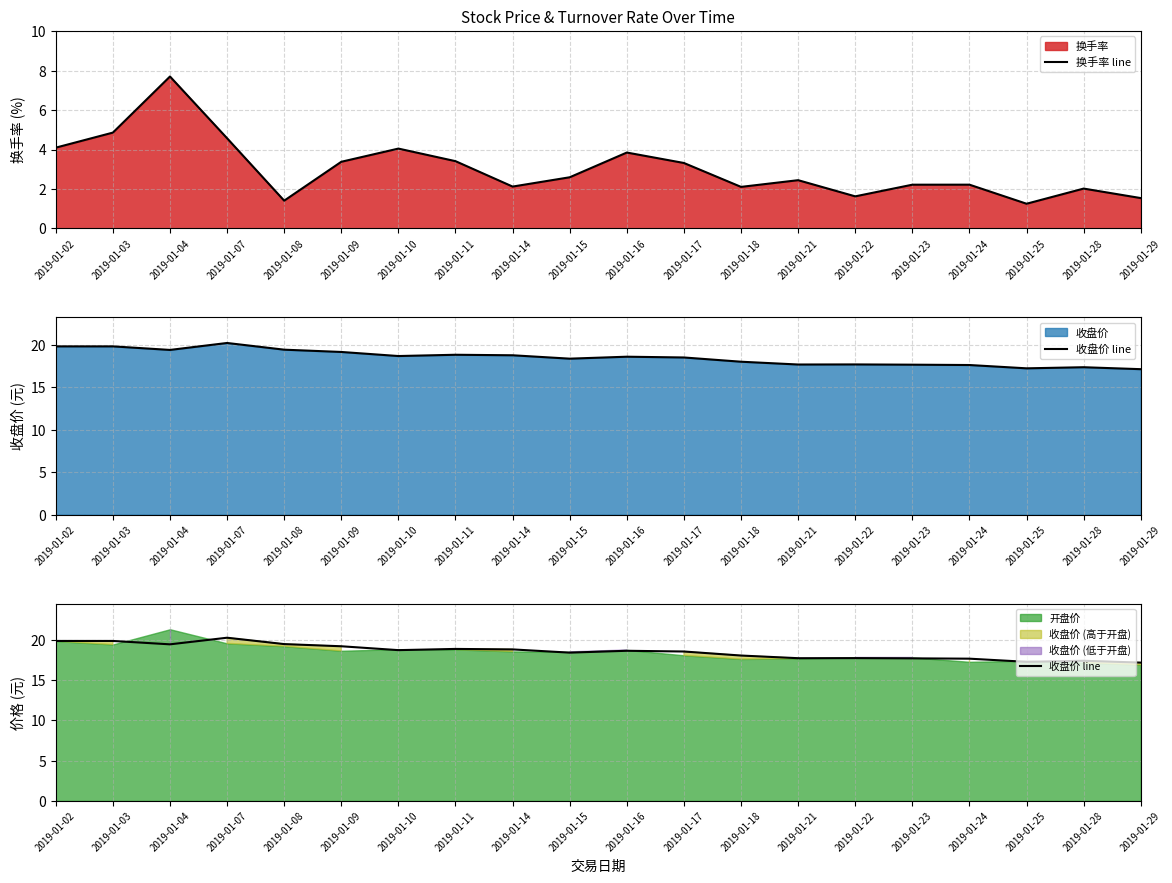

At how many categories does at least one series exceed 2?

20